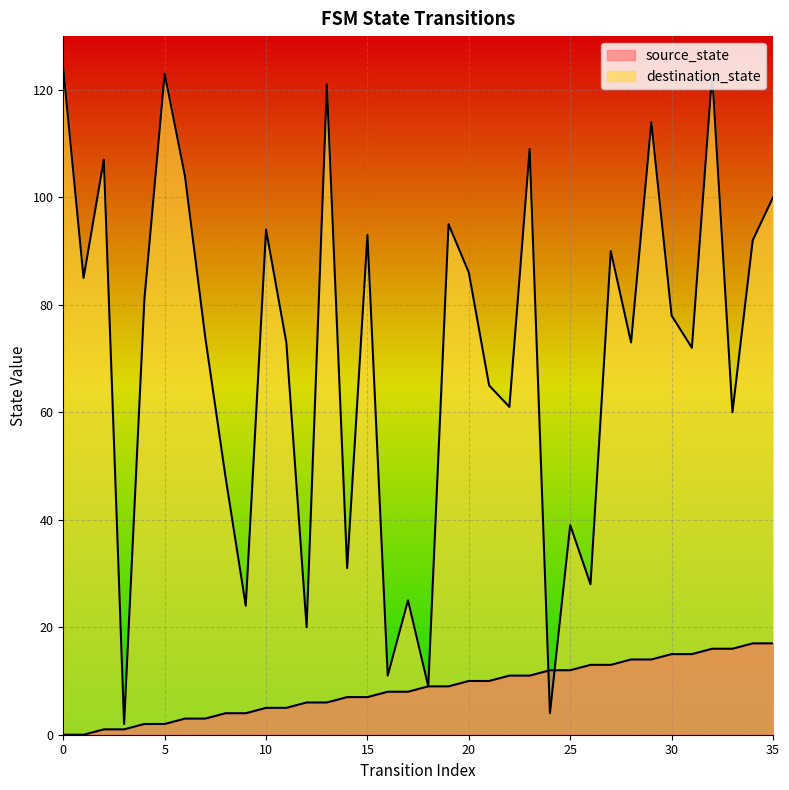

What is the sum of the destination_state values at 5 and 0?

247